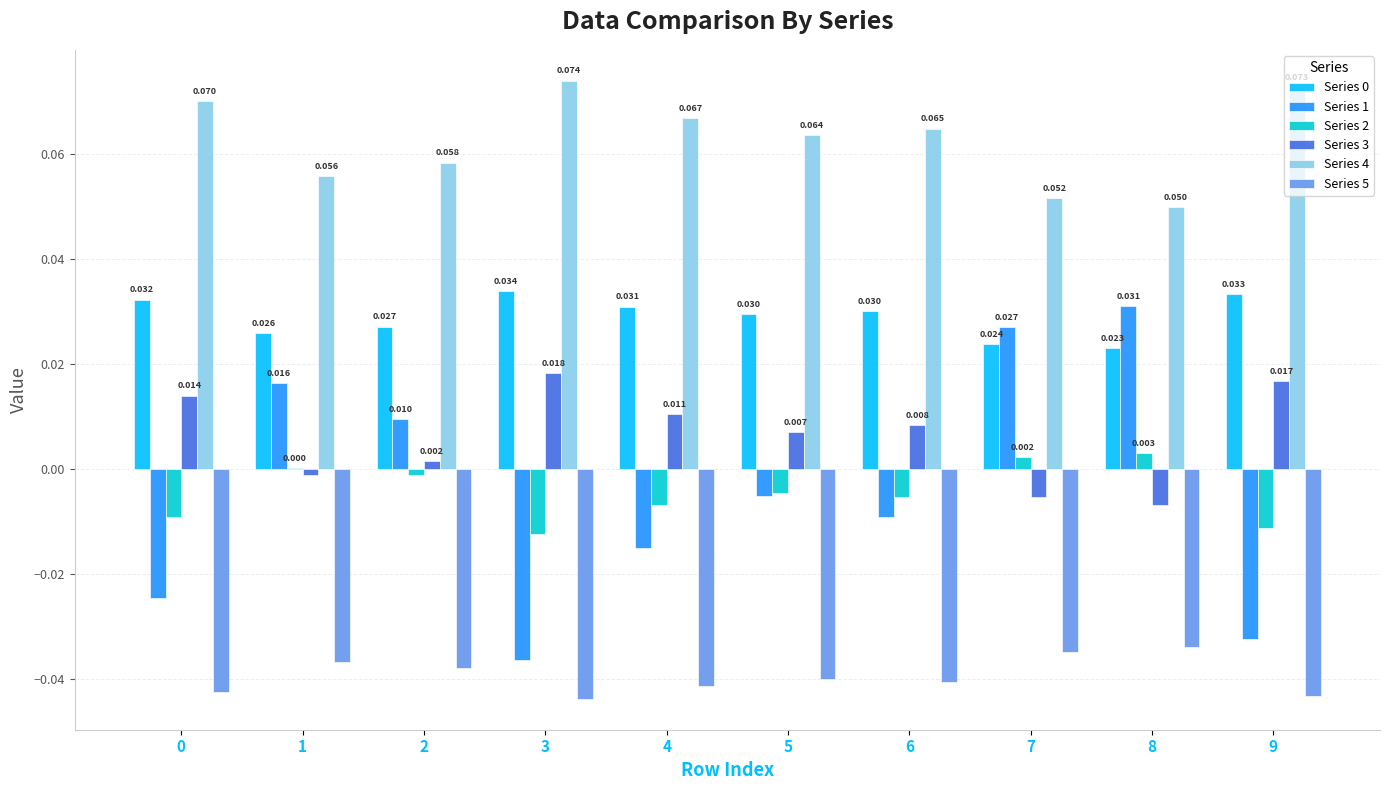

Is the value of Series 2 at 3 greater than the value of Series 0 at 0?

No